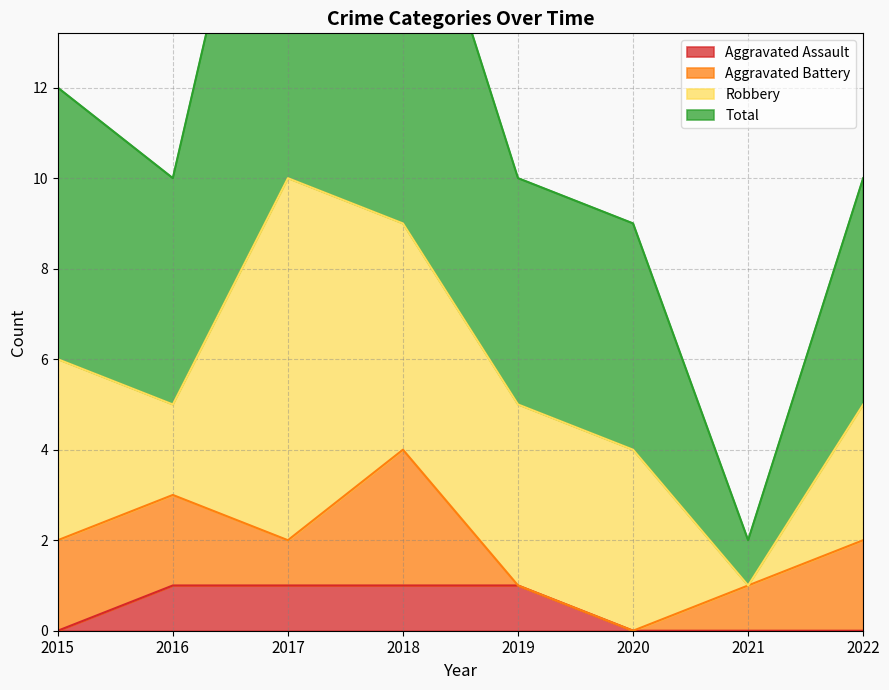

Where is the first local minimum for Total?

2016